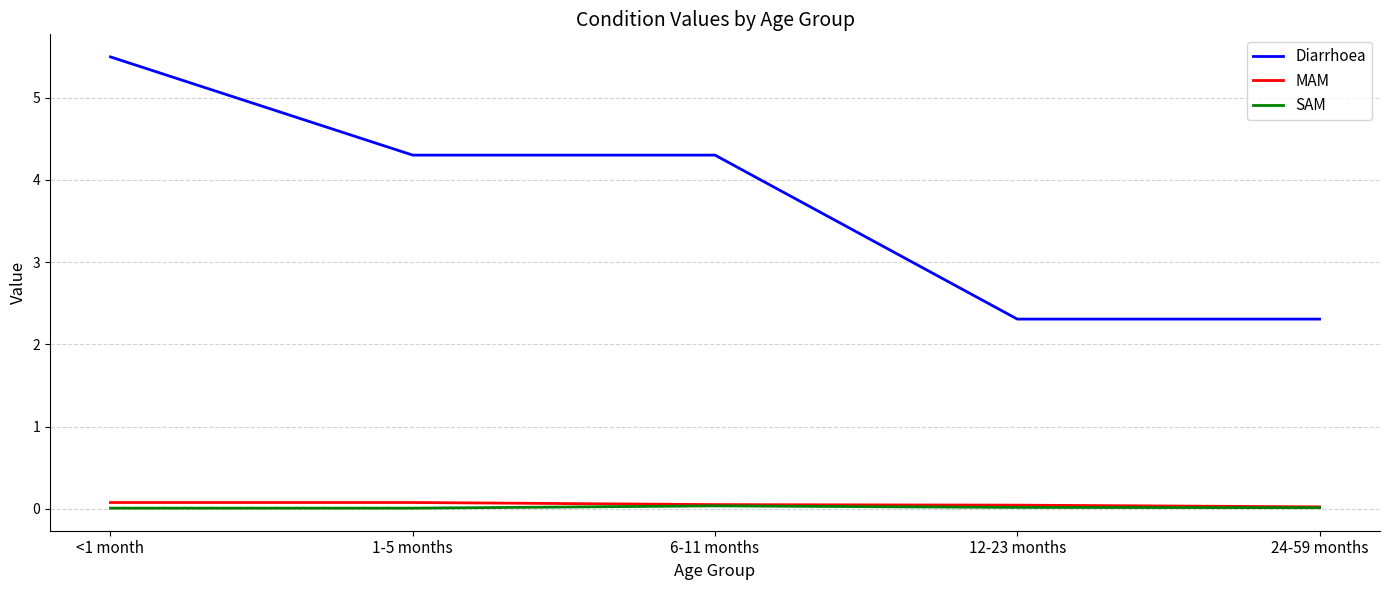

What is the lowest value of the Diarrhoea series?

2.3